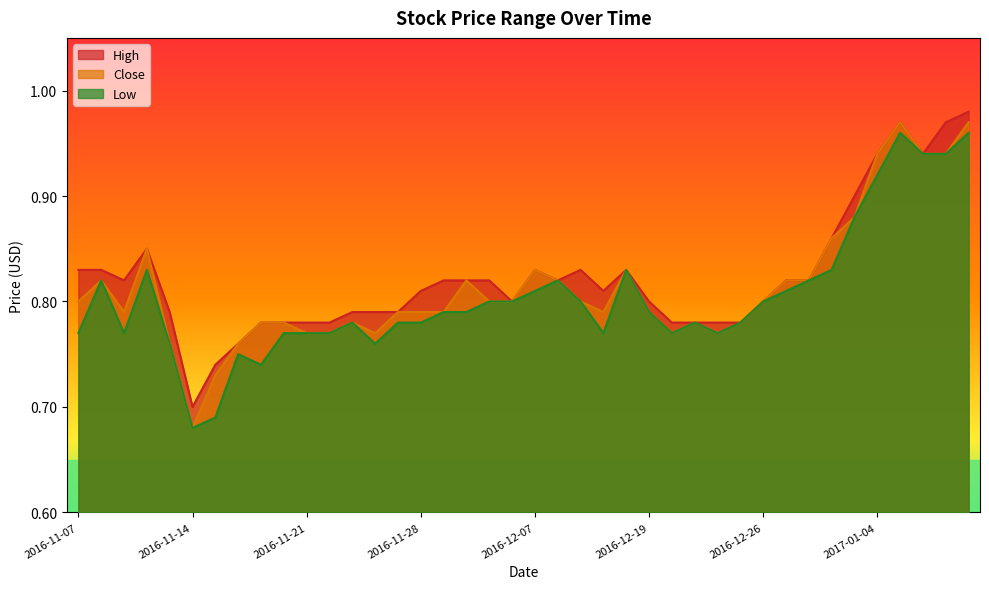

What is the value of the Low point at the 16th from the left?

0.8